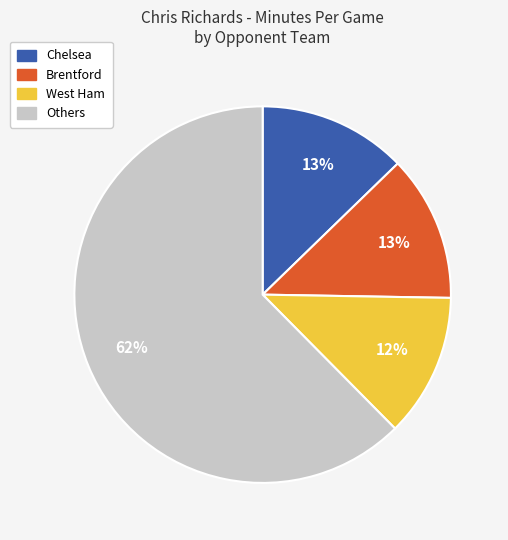

To the nearest percent, what is the average slice percentage?

25%